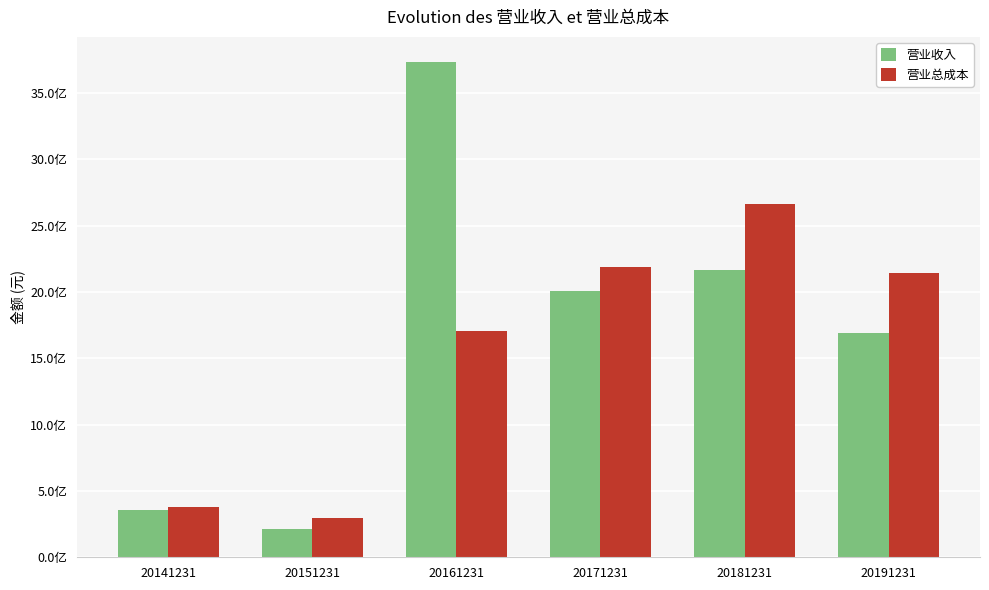

Are the bars grouped side by side (vs. stacked)?

Yes